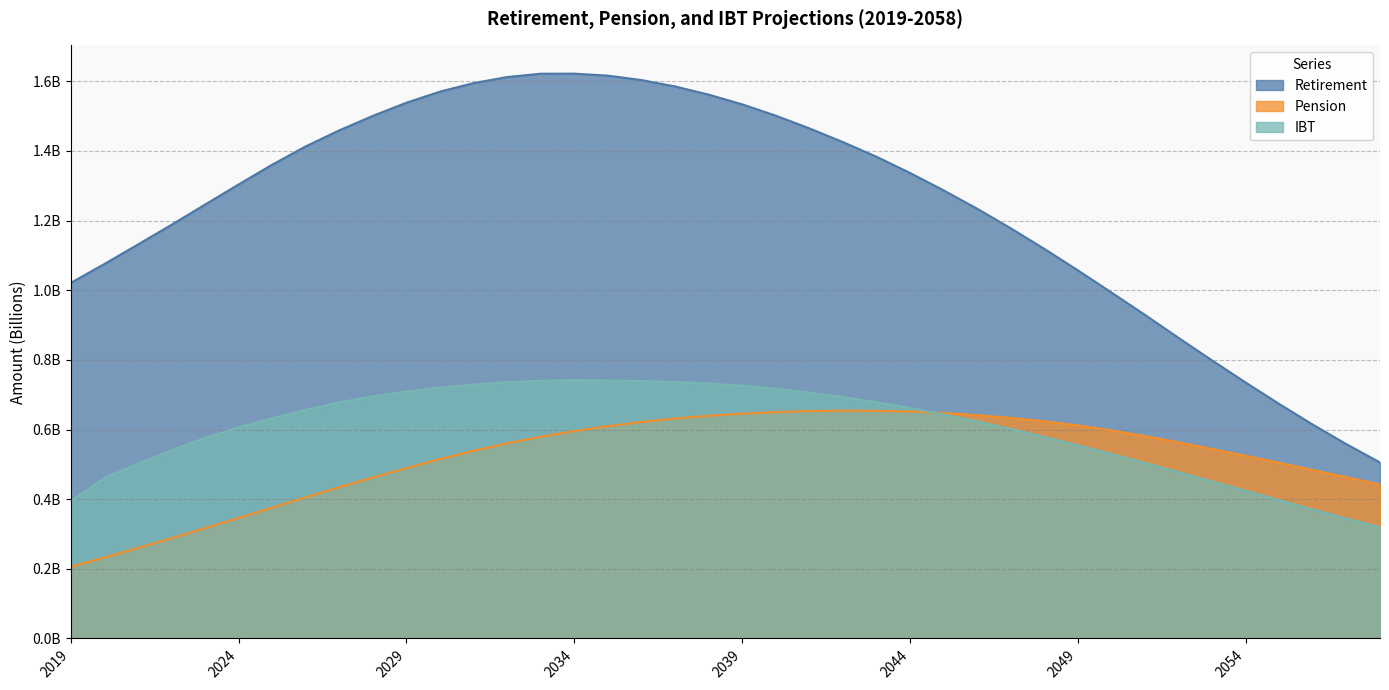

What is the difference between the highest and lowest values at 2019?

0.8